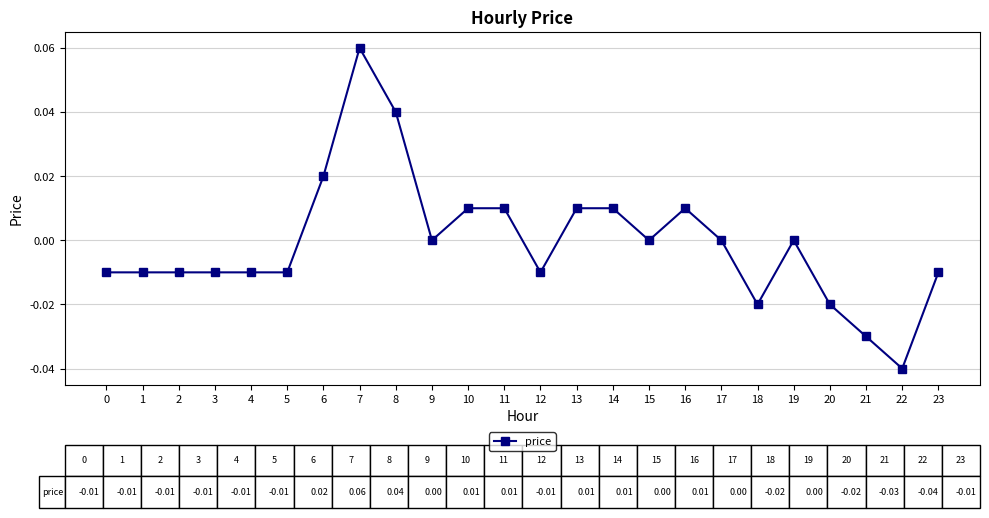

True or false: the data has more than 1 interior local peaks.

True